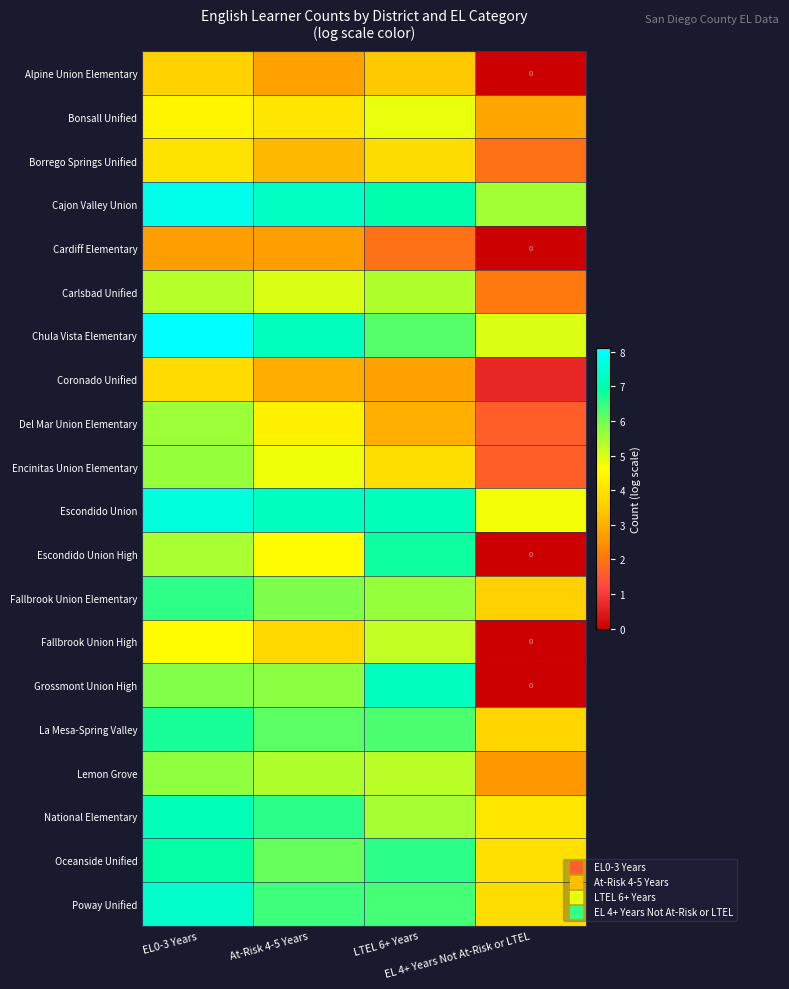

What is the difference between the highest and lowest values at EL 4+ Years Not At-Risk or LTEL?

5.5